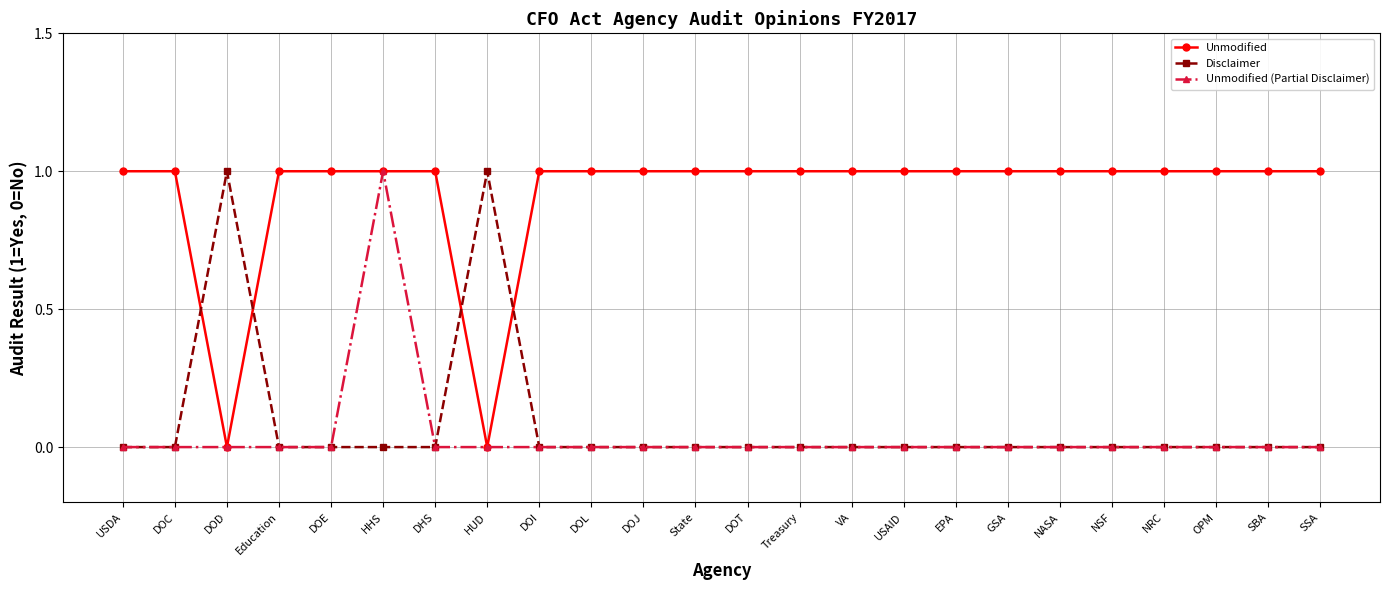

The value of Unmodified at EPA is 1. True or false?

True